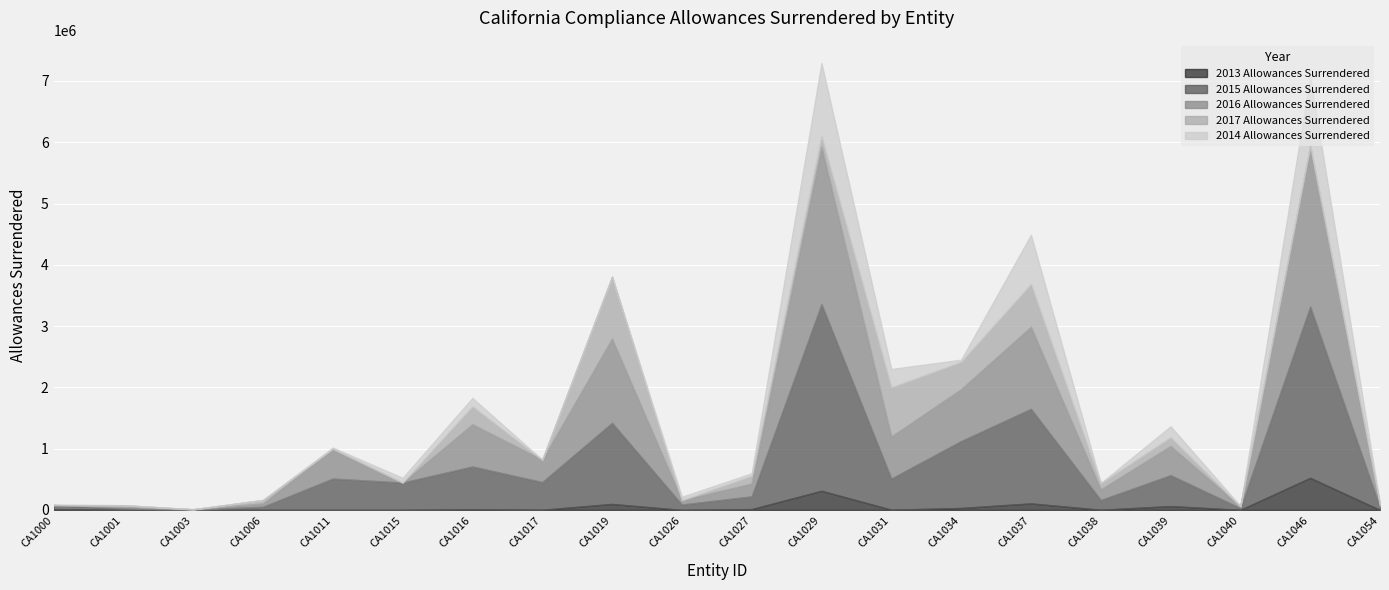

In 2017 Allowances Surrendered, how many points are lower than both neighbors (excluding endpoints)?

6